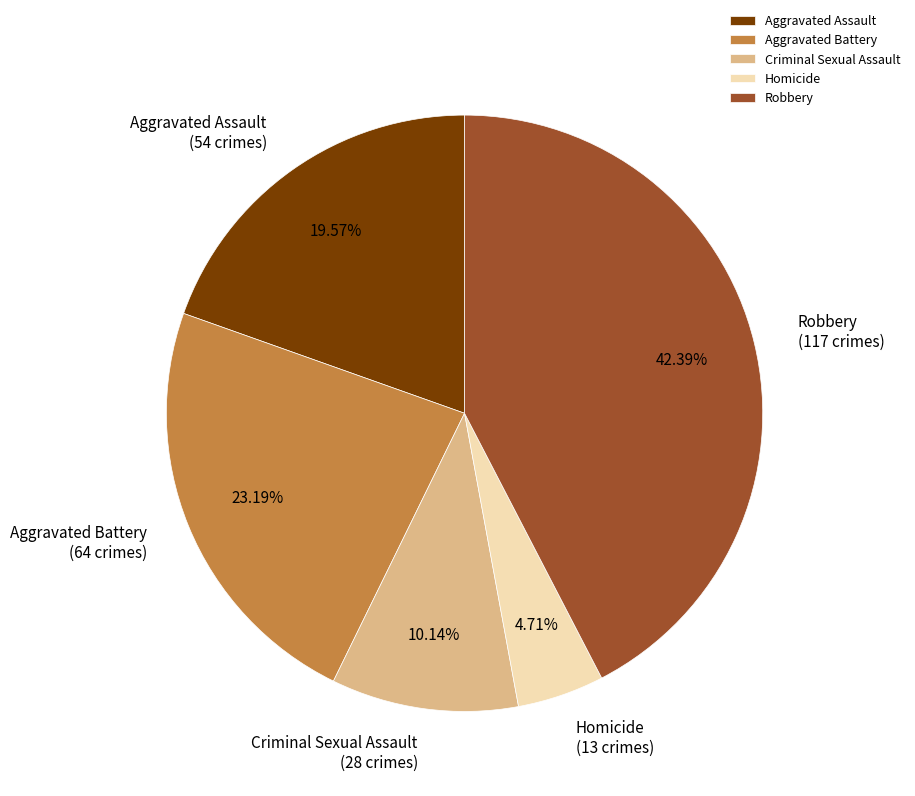

To the nearest percent, what percentage of the pie is Aggravated Assault?

20%